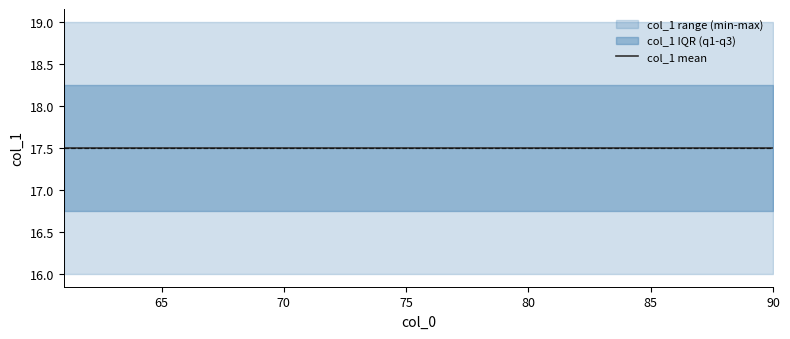

True or false: col_1_q3 and col_1_max cross at least once.

False